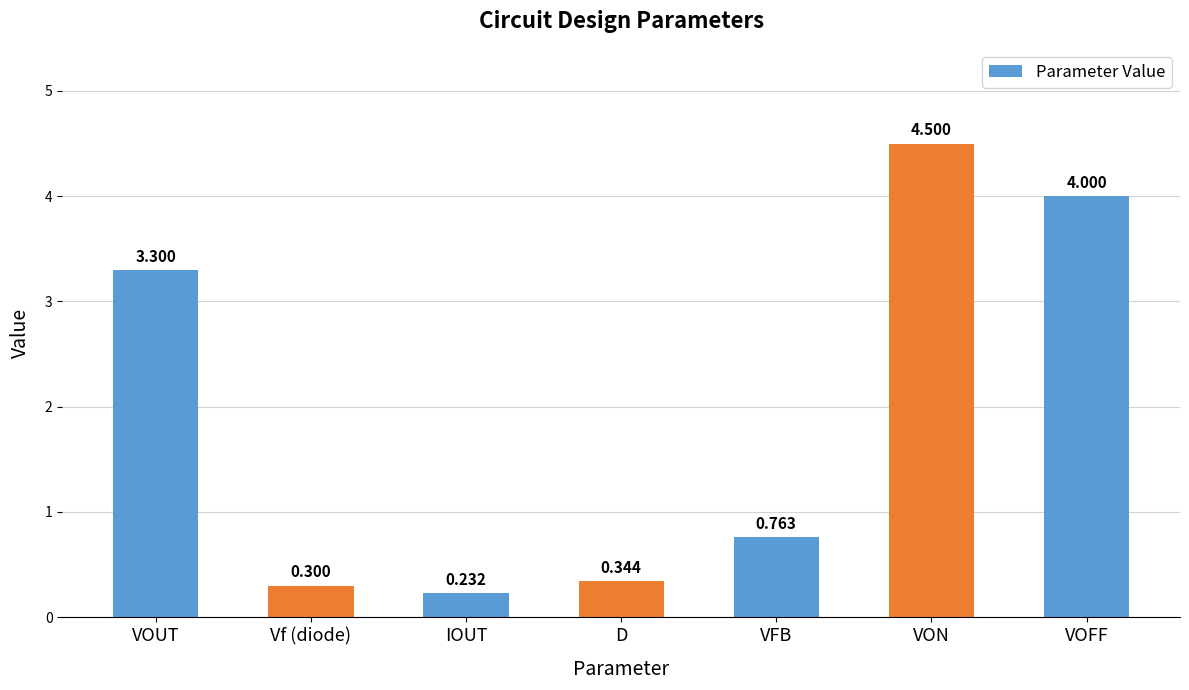

What is the difference between the values at IOUT and VOFF?

3.8